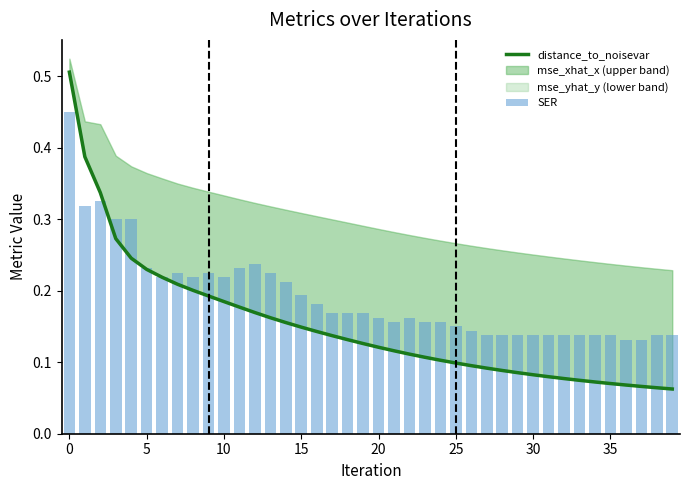

What is the maximum value shown in the chart?

0.5